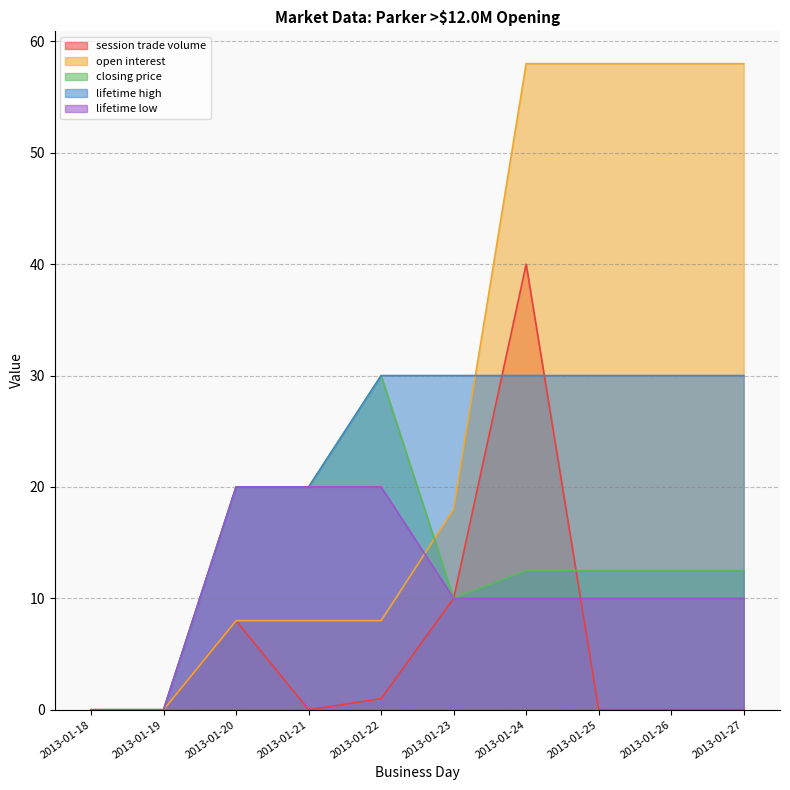

What is the difference between the session trade volume values at 2013-01-22 and 2013-01-20?

7.0